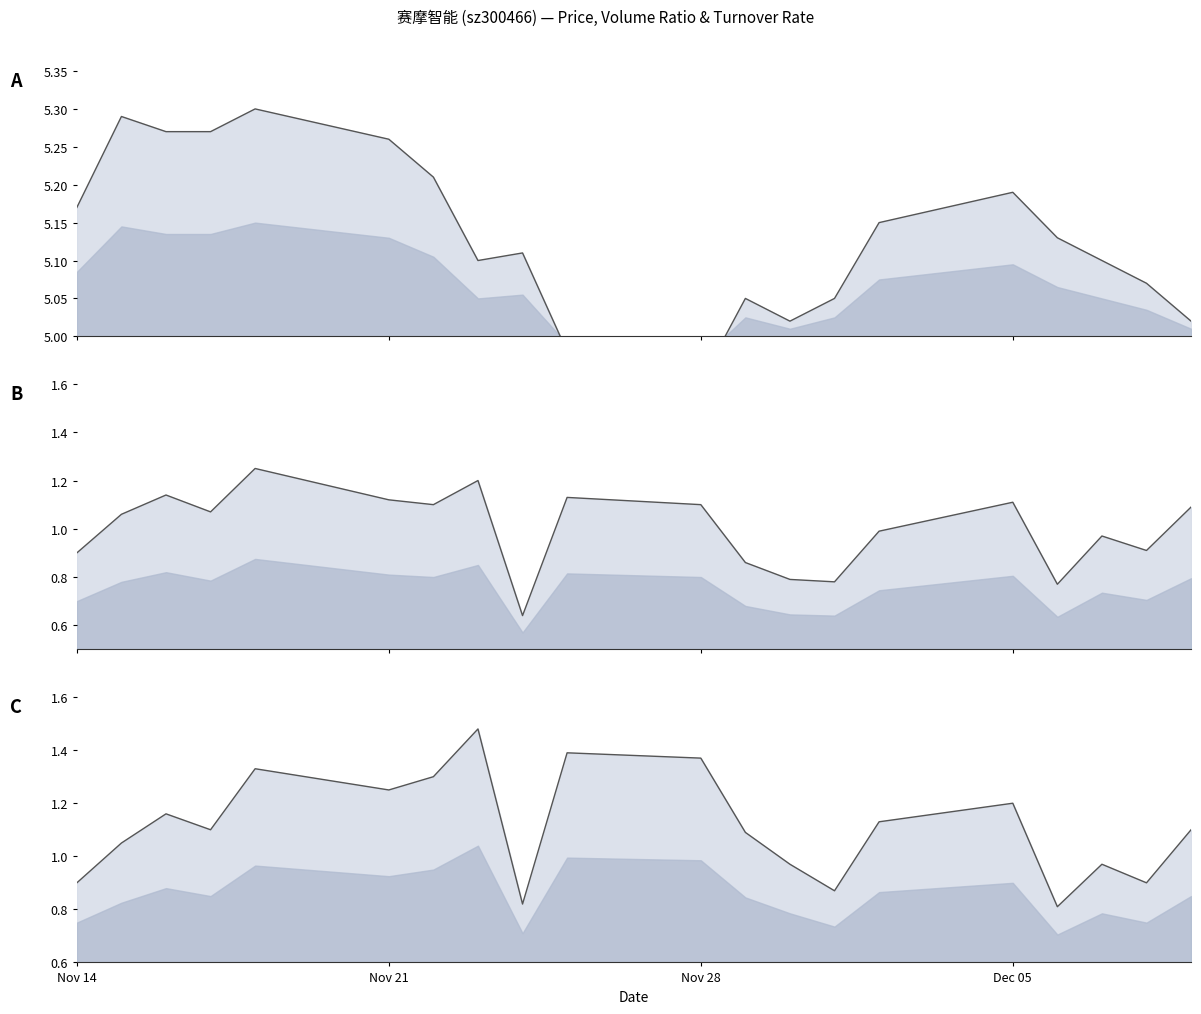

What is the average value of the 换手率 line series?

1.1